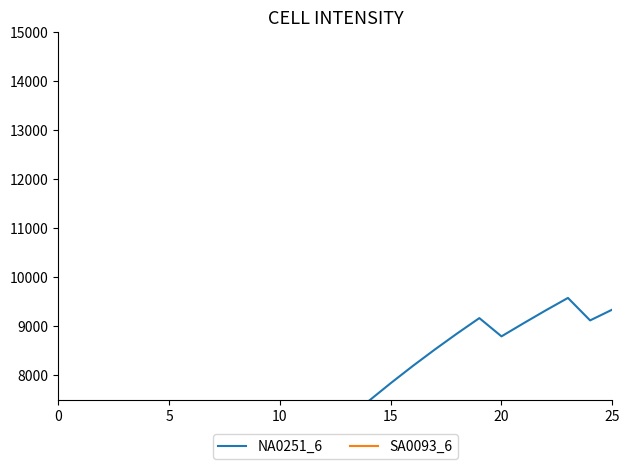

At which category is the sum across all series the highest?

23